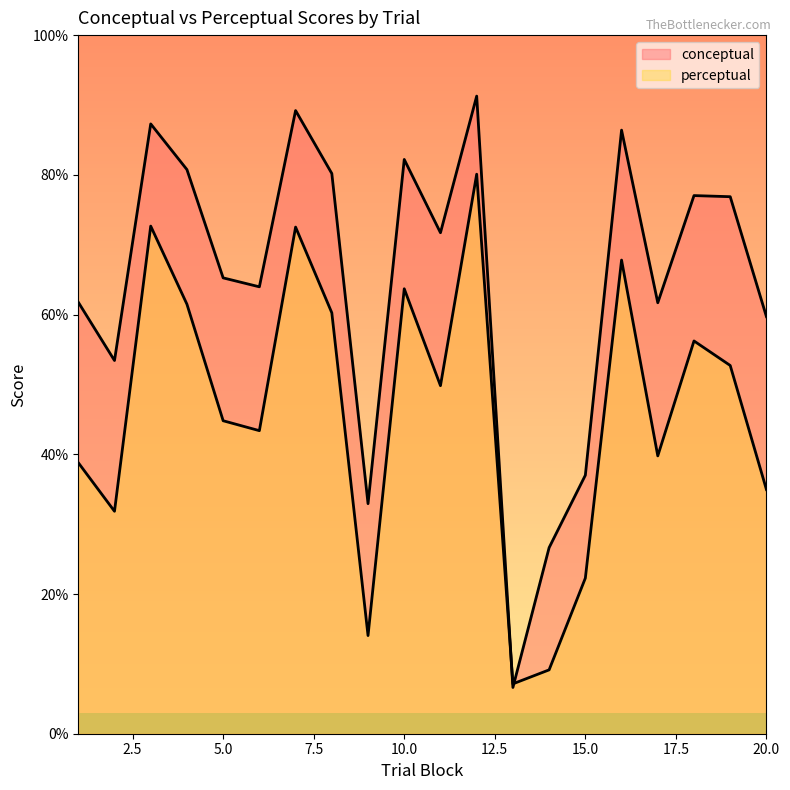

At how many categories does at least one series exceed 80?

7